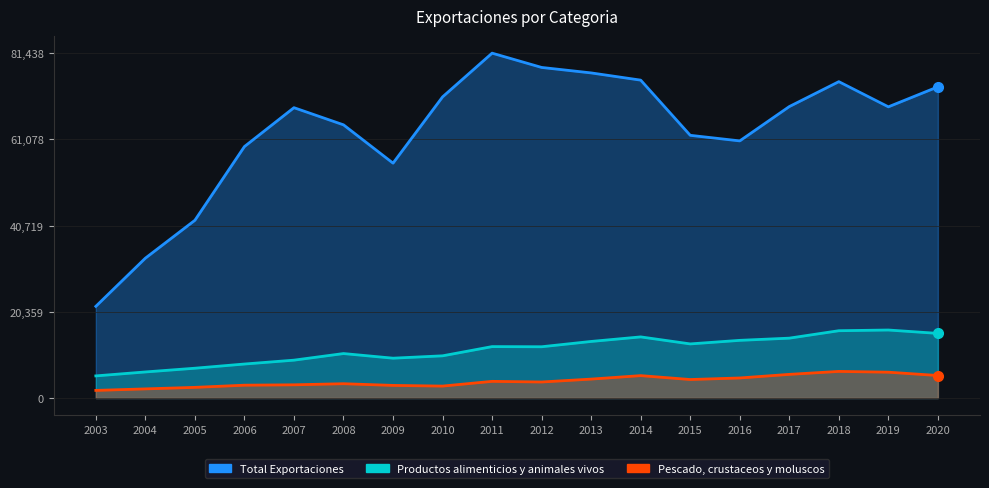

What is the difference between the maximum and minimum values in the Pescado, crustaceos y moluscos series?

4486